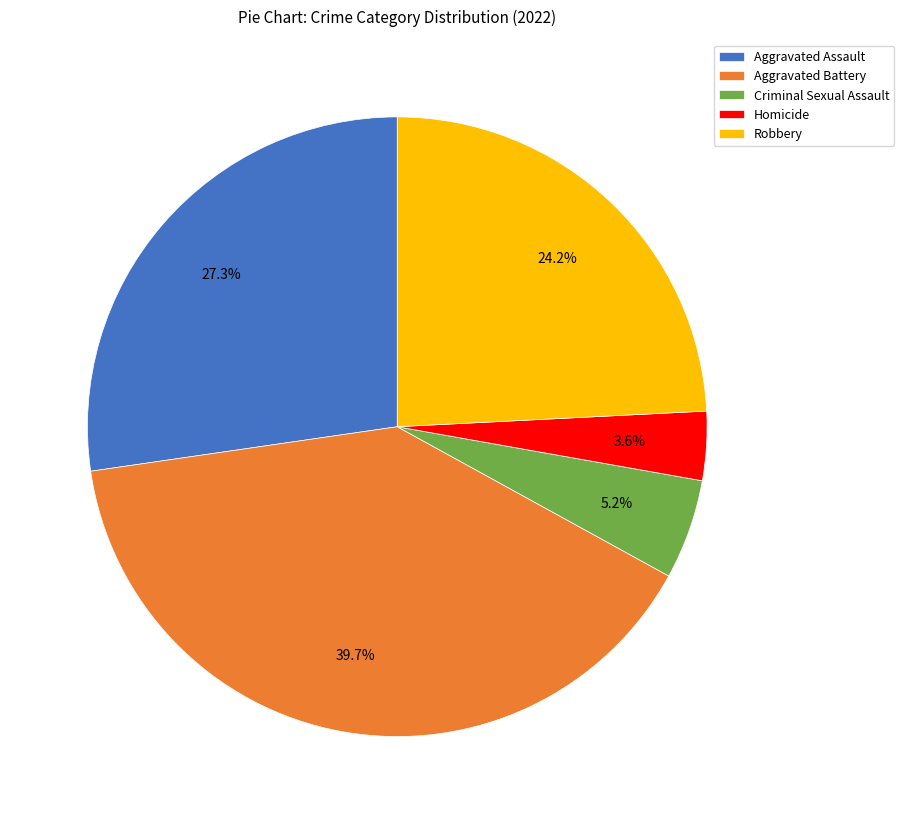

How many slices are in this pie chart?

5